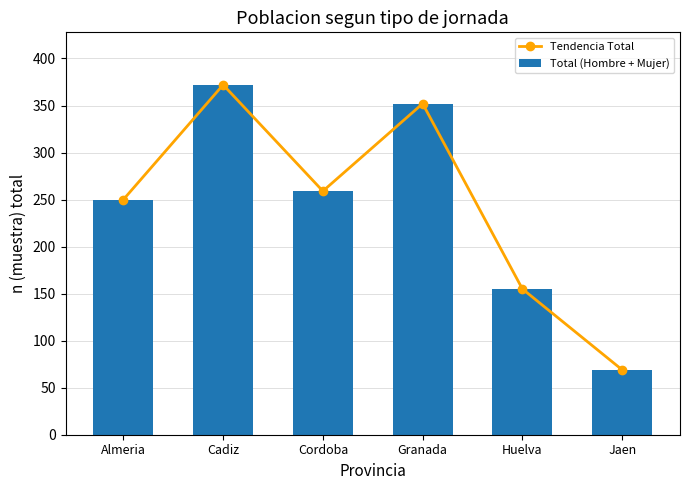

Is it true that Tendencia Total equals 116 at Jaen?

False